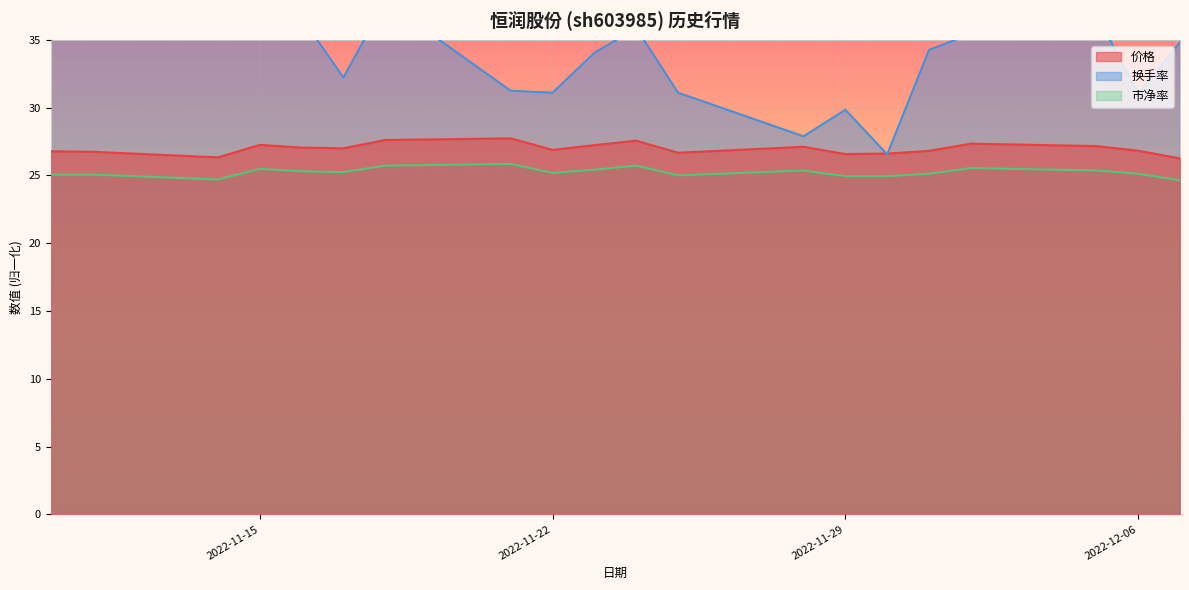

What is the value of the 市净率 point at the 2nd from the left?

25.1